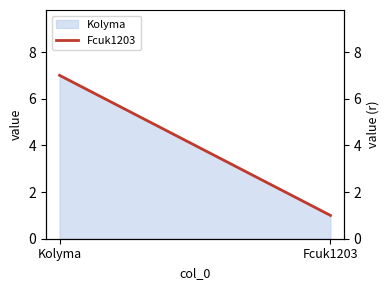

Reading left to right, transcribe all the data shown in this chart.

Kolyma=7	Fcuk1203=1